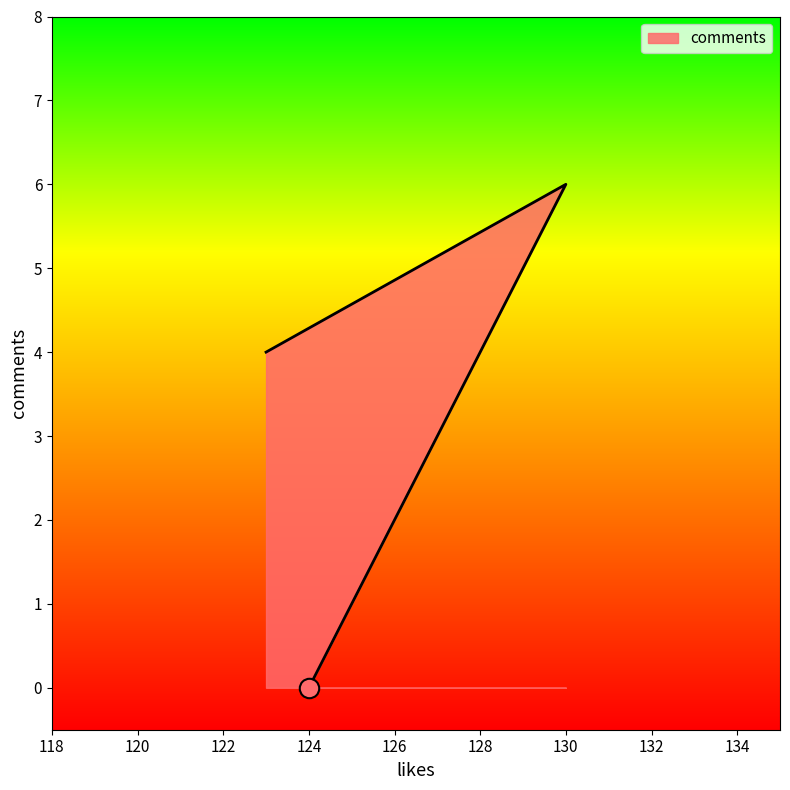

How many data points does each series have?

3